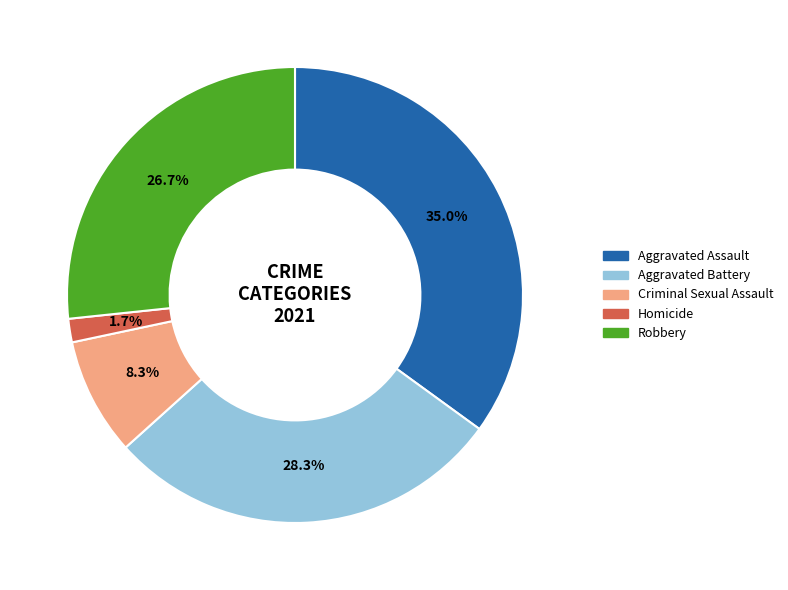

True or false: Homicide accounts for 2% of the total.

True